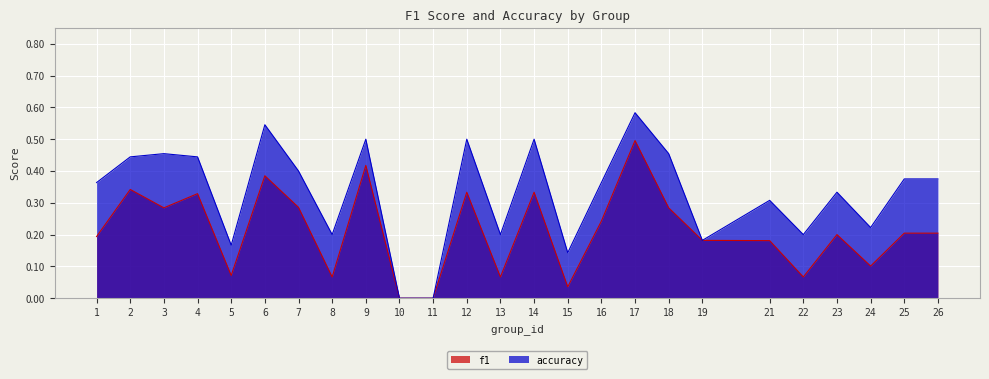

What is the value of the f1 point at the 14th from the left?

0.3